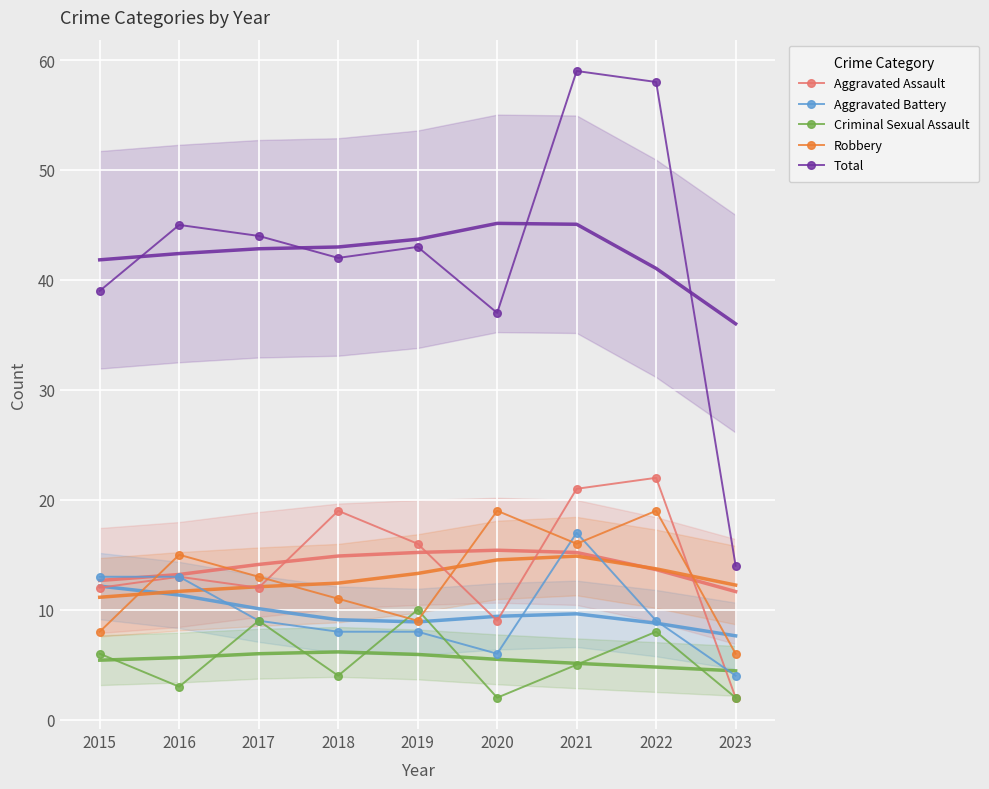

At how many categories does at least one series exceed 32?

8